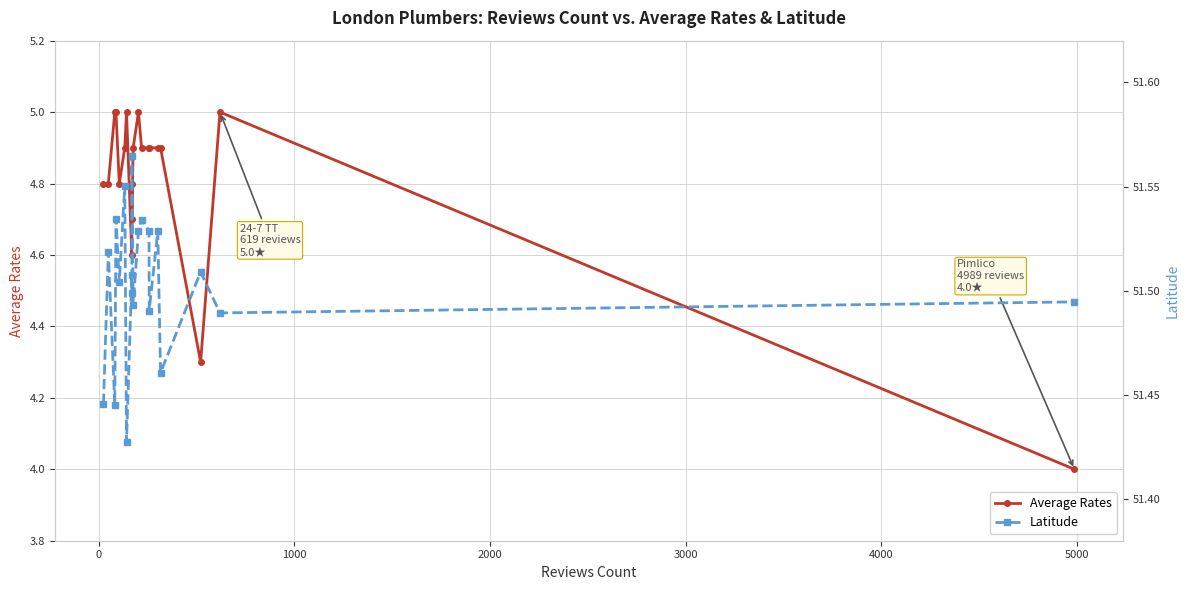

Which series has the largest total across all categories?

Latitude